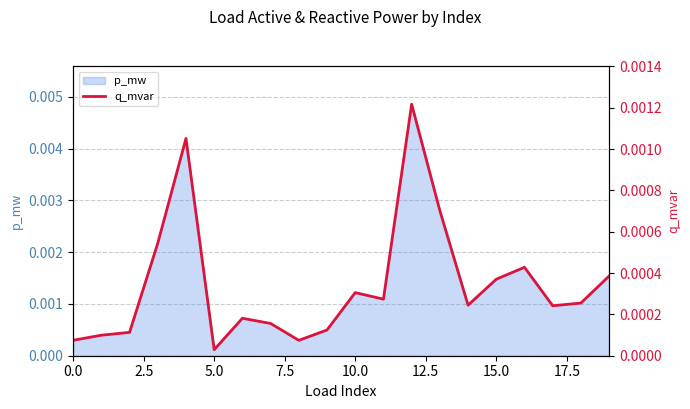

True or false: there are more than 0 points higher than both neighbors.

True